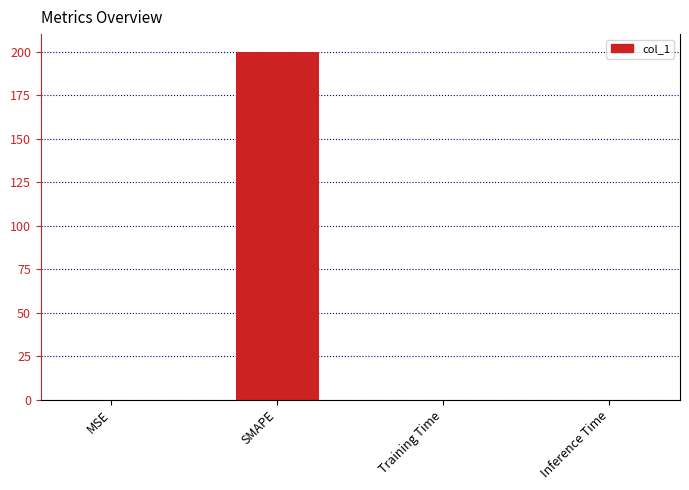

True or false: the data shows 0.0 at Training Time.

True